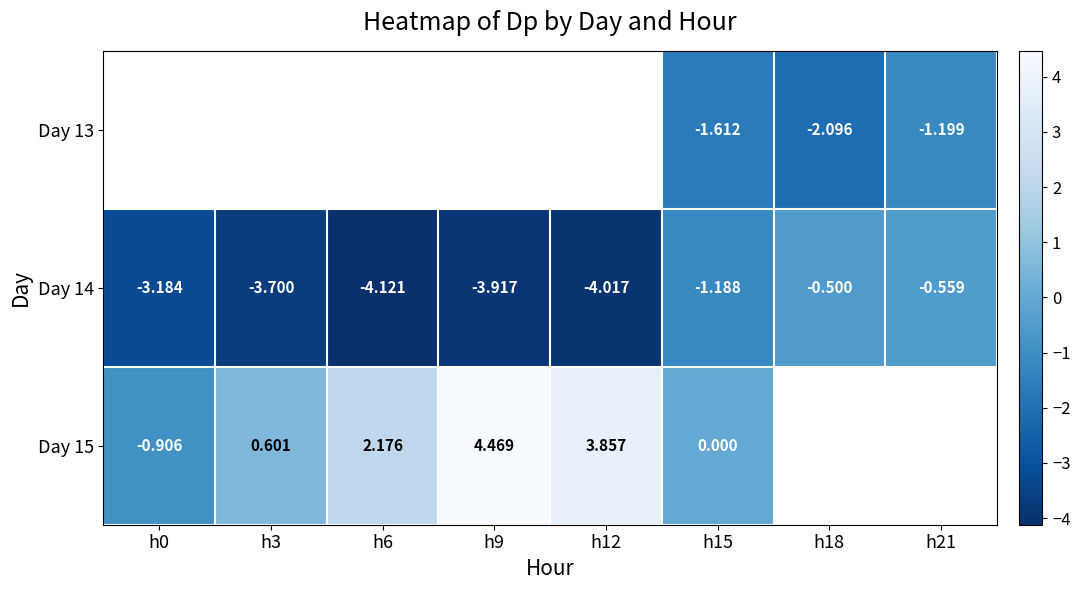

At which category does the chart reach its minimum across all series?

h6